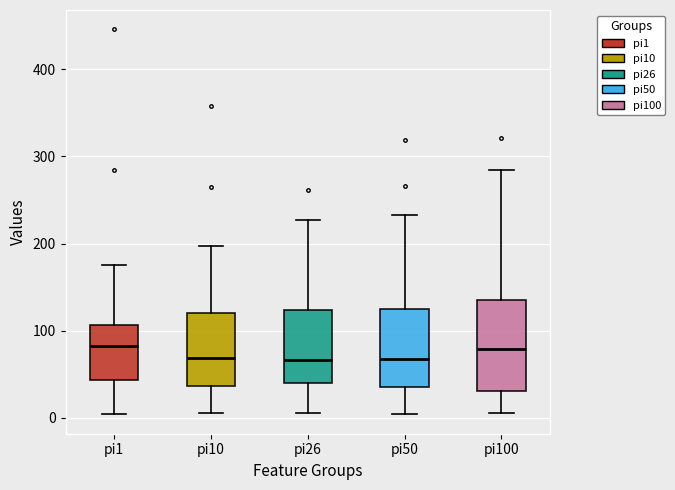

Which box is the tallest, from its lower edge to its upper edge?

pi100